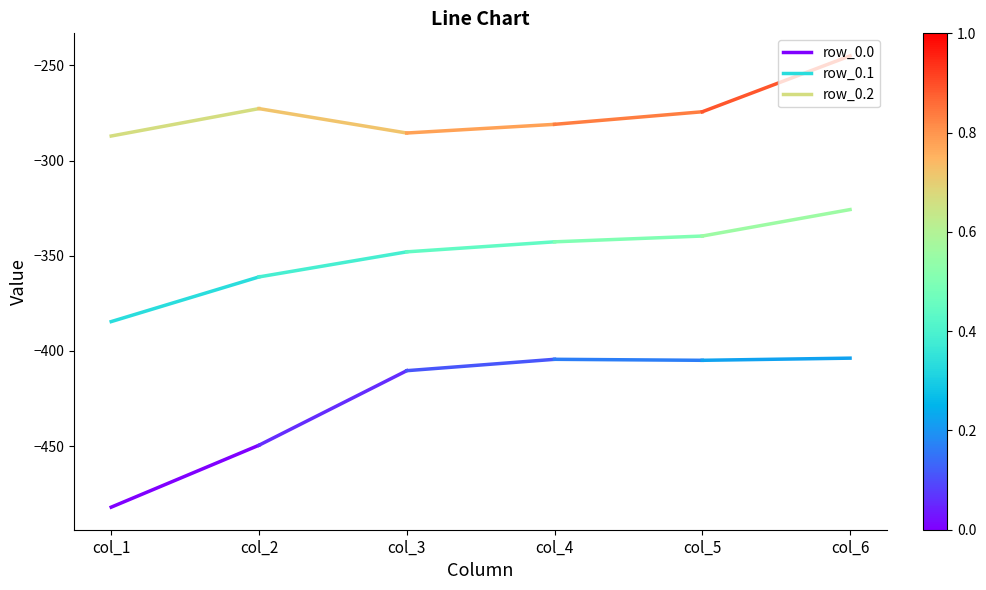

How many data points does each series have?

2